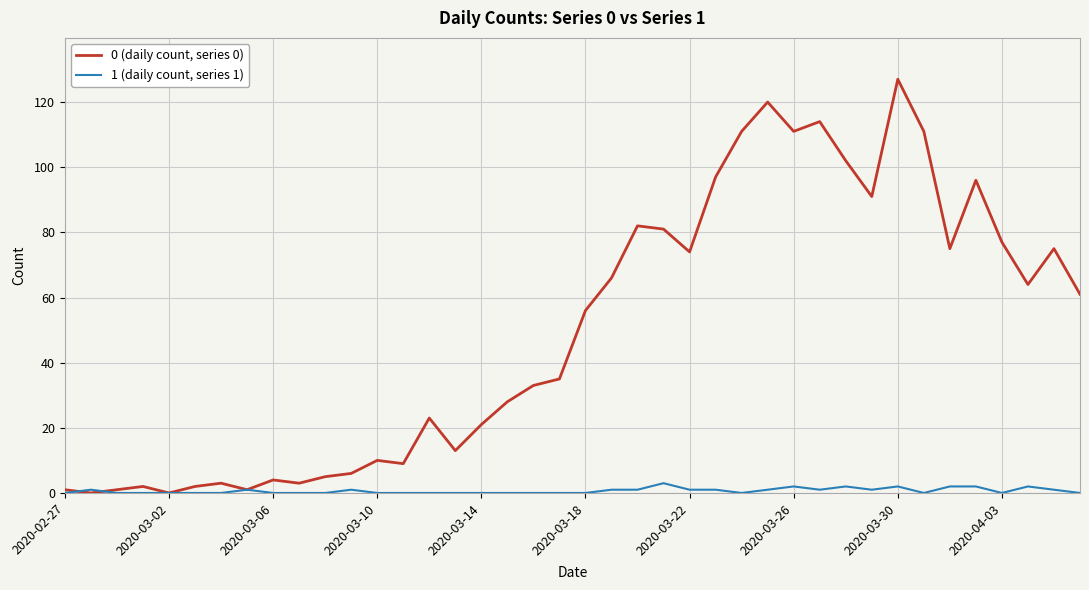

What is the difference between the second highest and minimum values in the 1 (daily count, series 1) series?

2